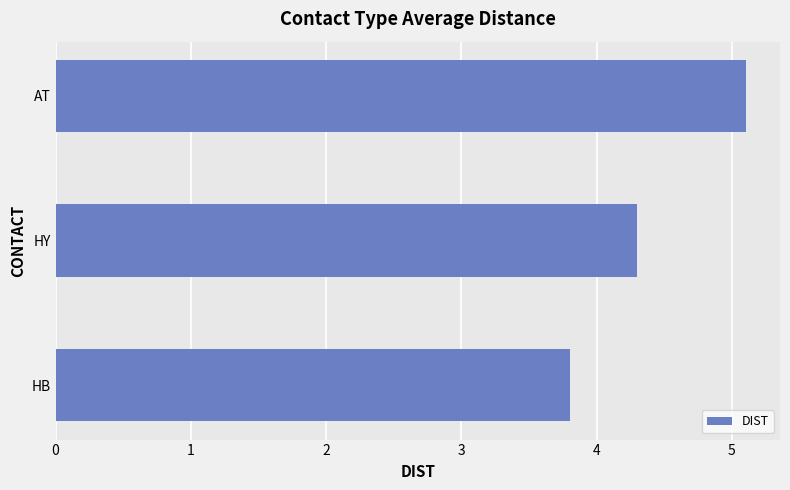

List the labels in order of value, smallest first.

HB, HY, AT